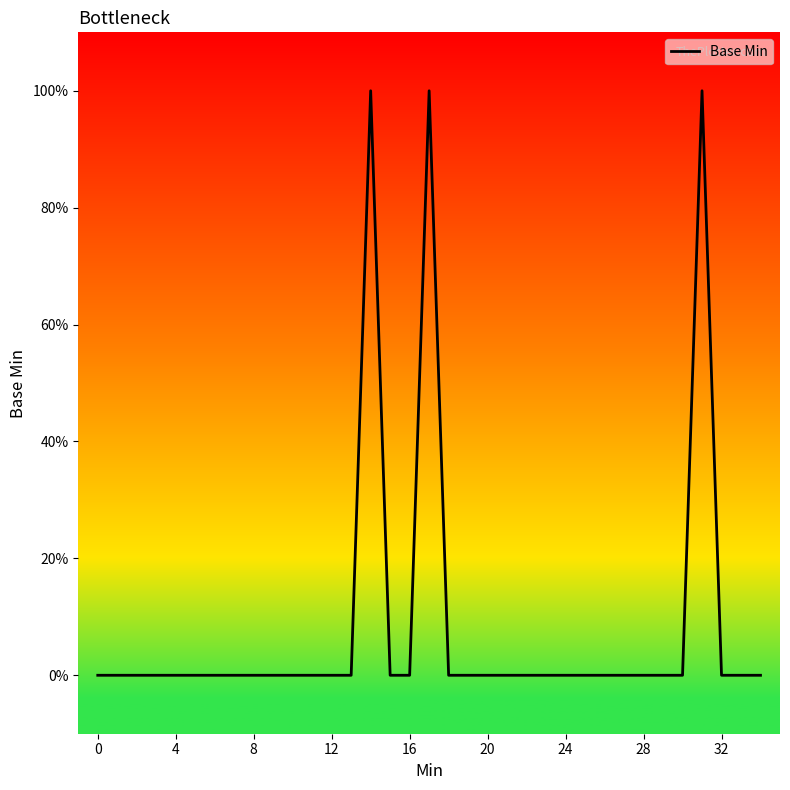

How many values are between 0 and 1?

35